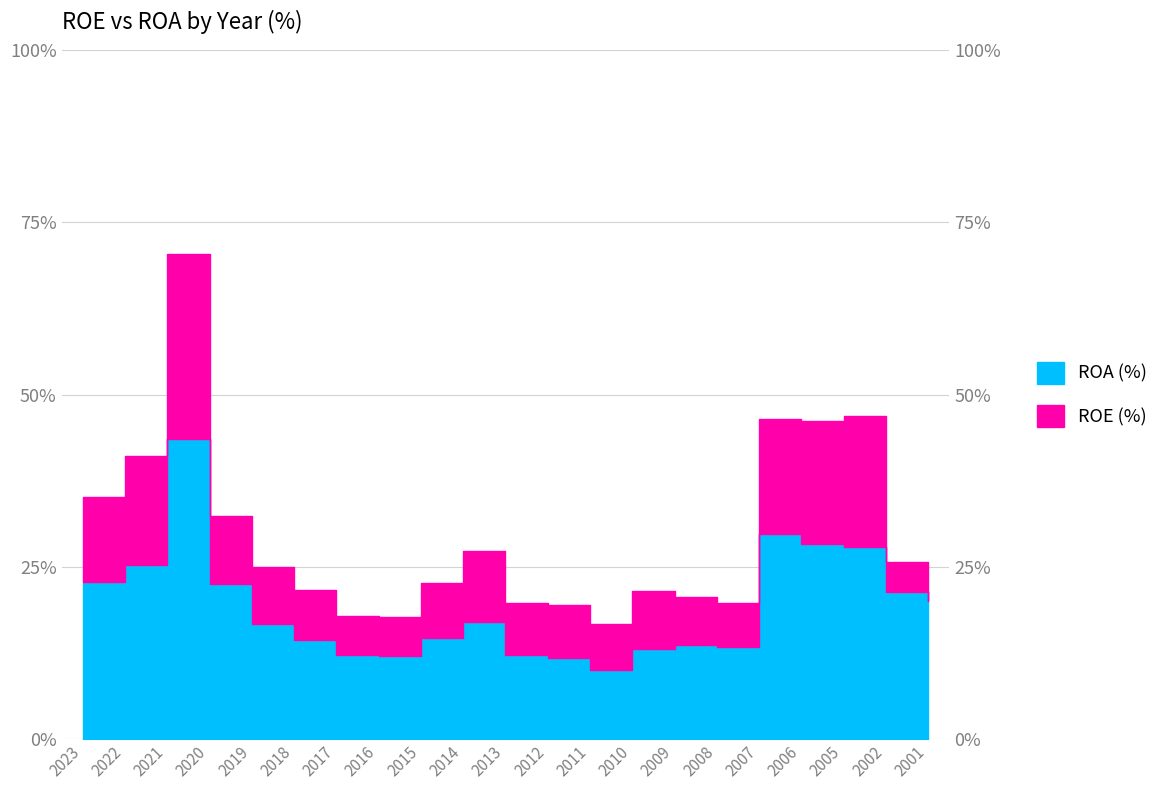

Which has a higher value, 2006 or 2009?

2006